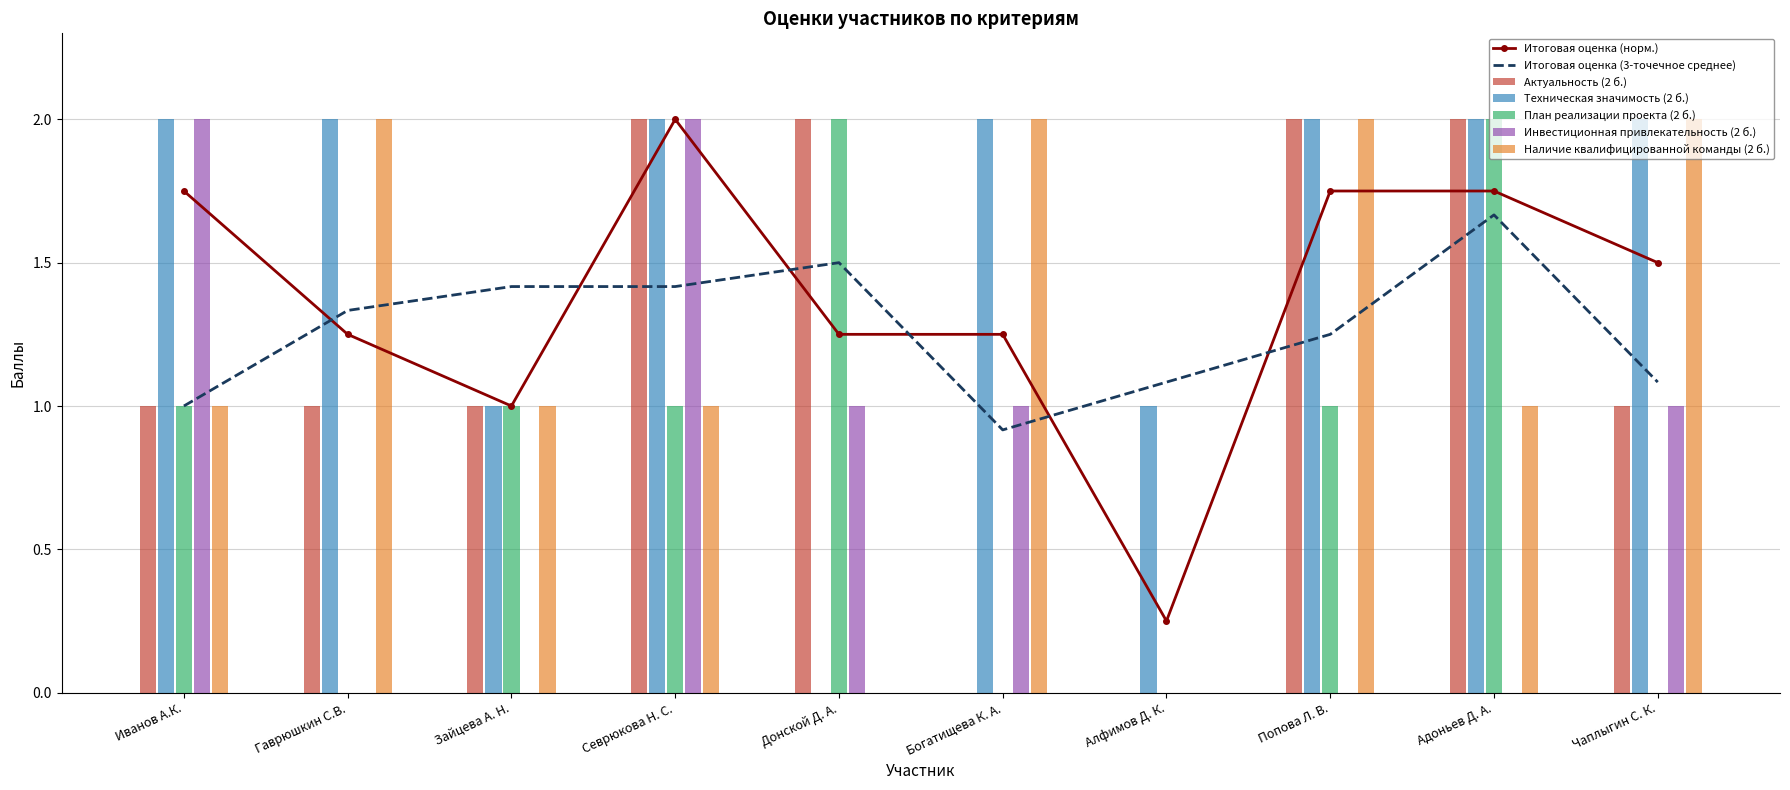

The value of Наличие квалифицированной команды (2 б.) at Чаплыгин С. К. is 3. True or false?

False